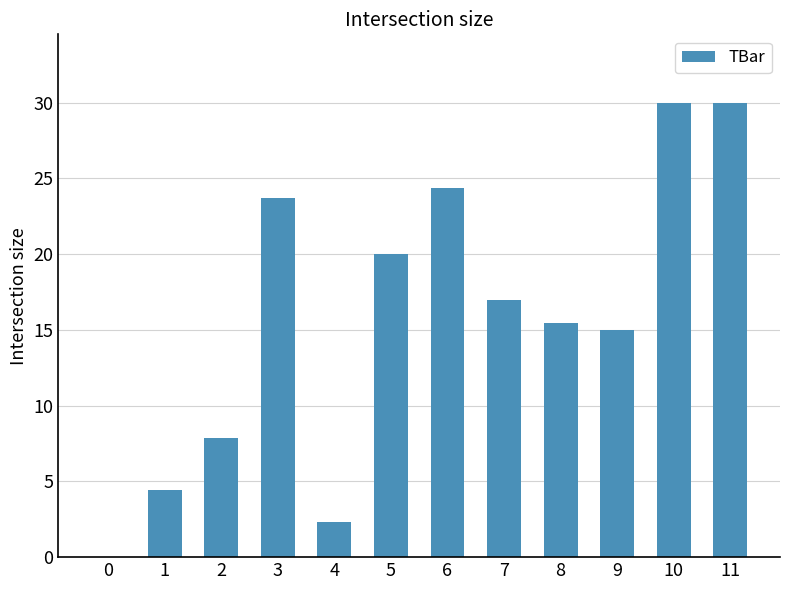

At which label does the data first exceed 16?

3